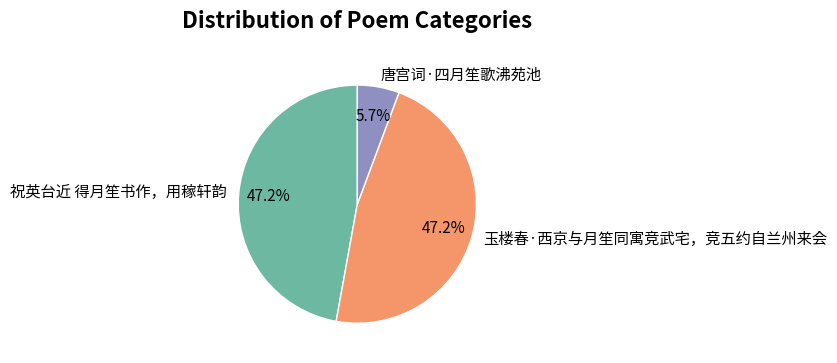

True or false: 祝英台近 得月笙书作，用稼轩韵 accounts for 47% of the total.

True